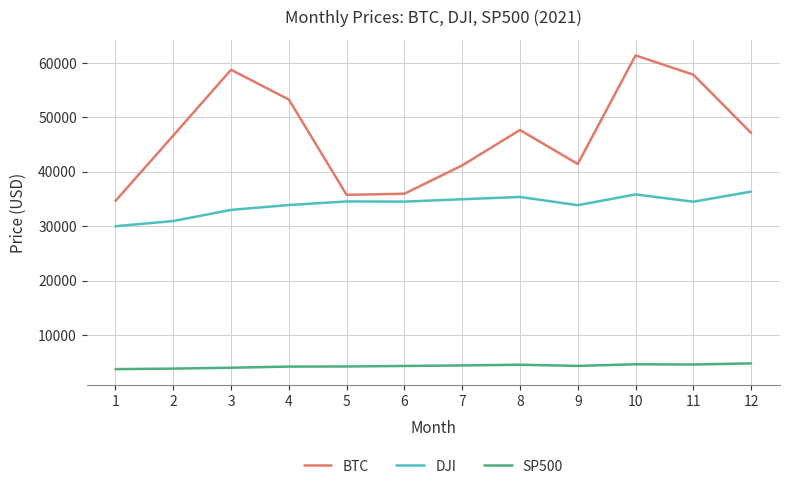

Where is BTC nearest to the value 47998?

8